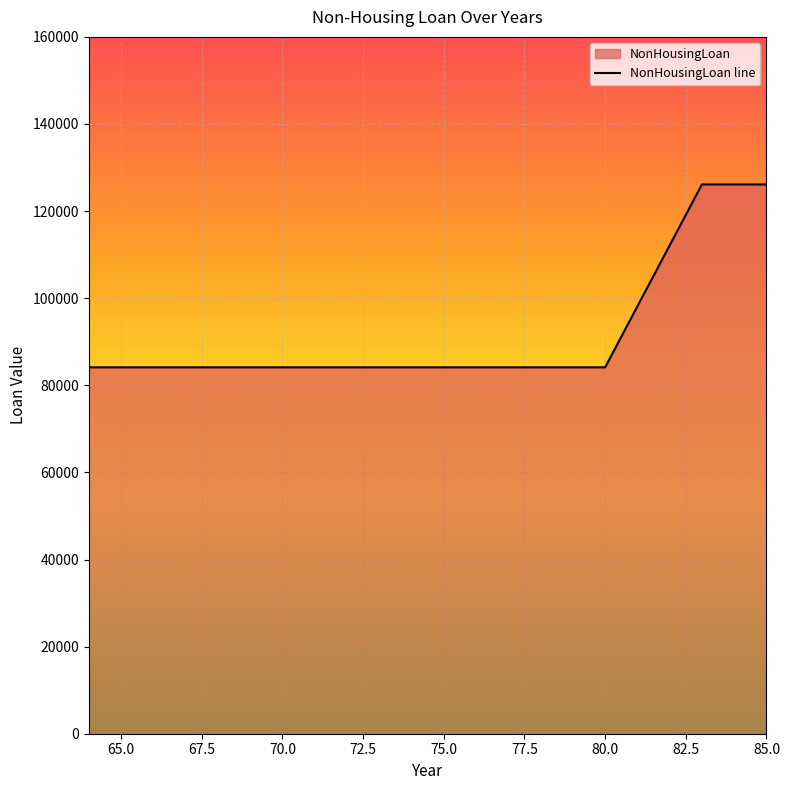

Is it true that the value at 67 is 31268?

False